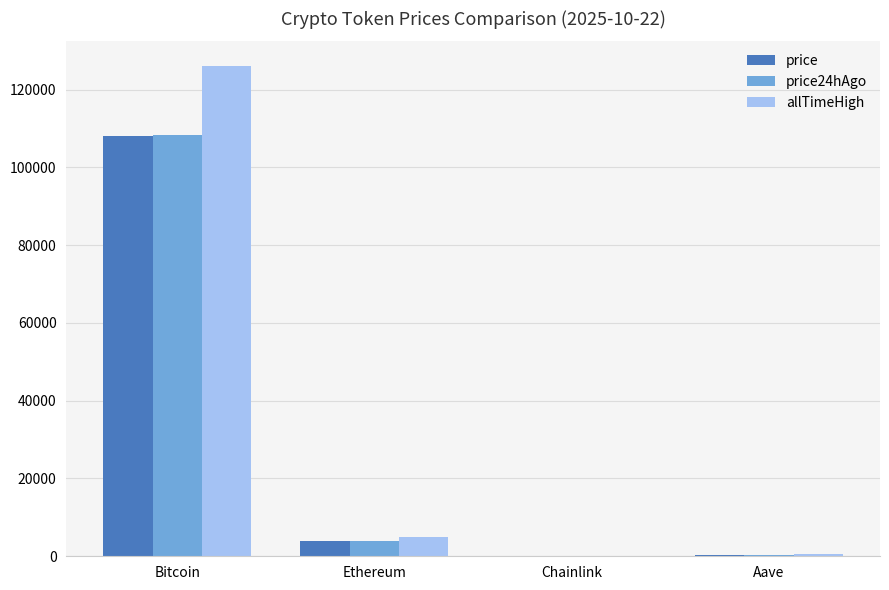

What is the sum of all allTimeHigh values?

131740.4